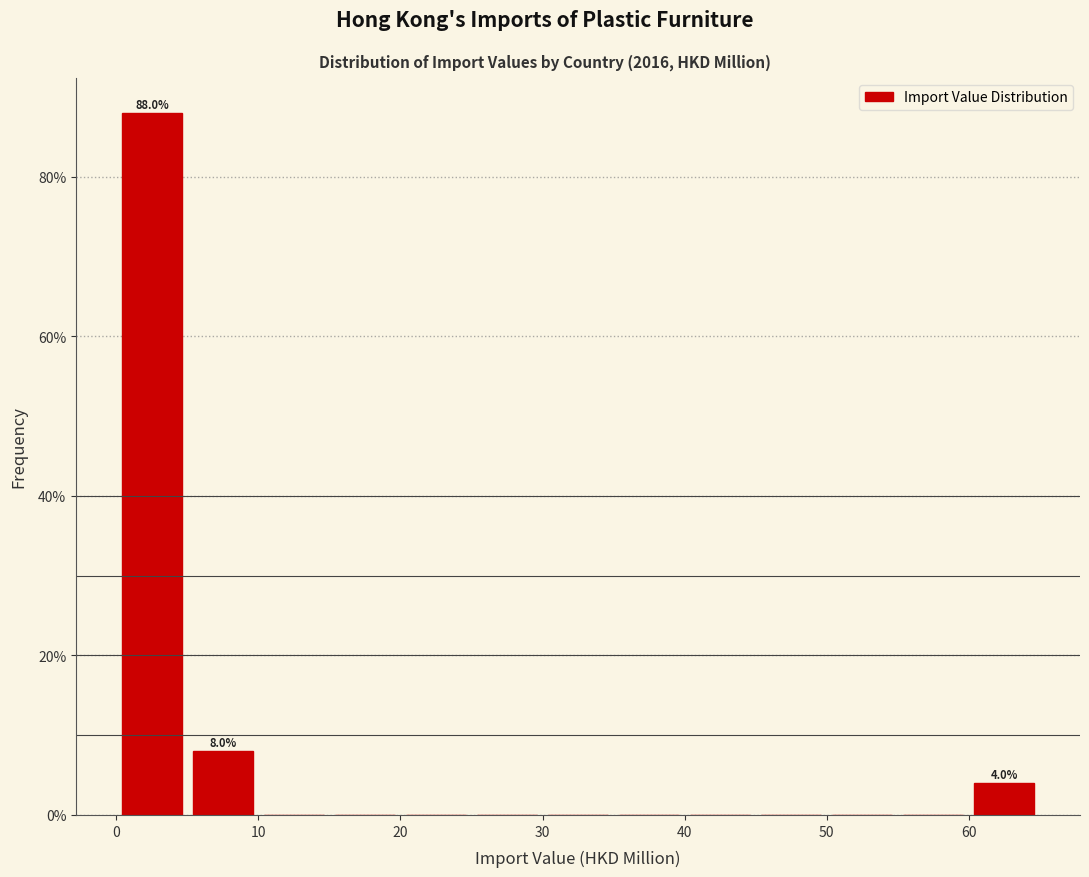

Which range on the x-axis has the tallest bar?

0 to 5